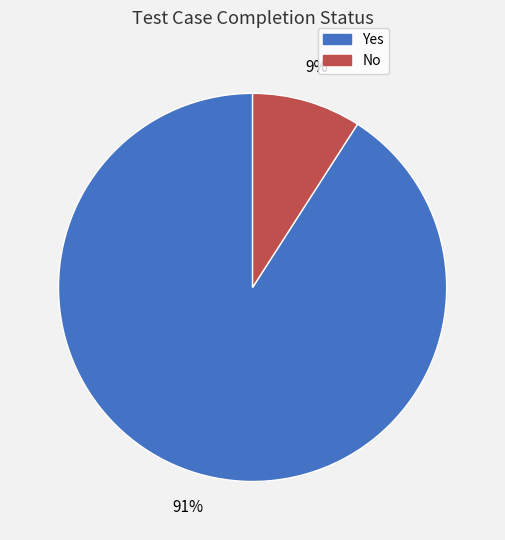

True or false: No accounts for 23% of the total.

False